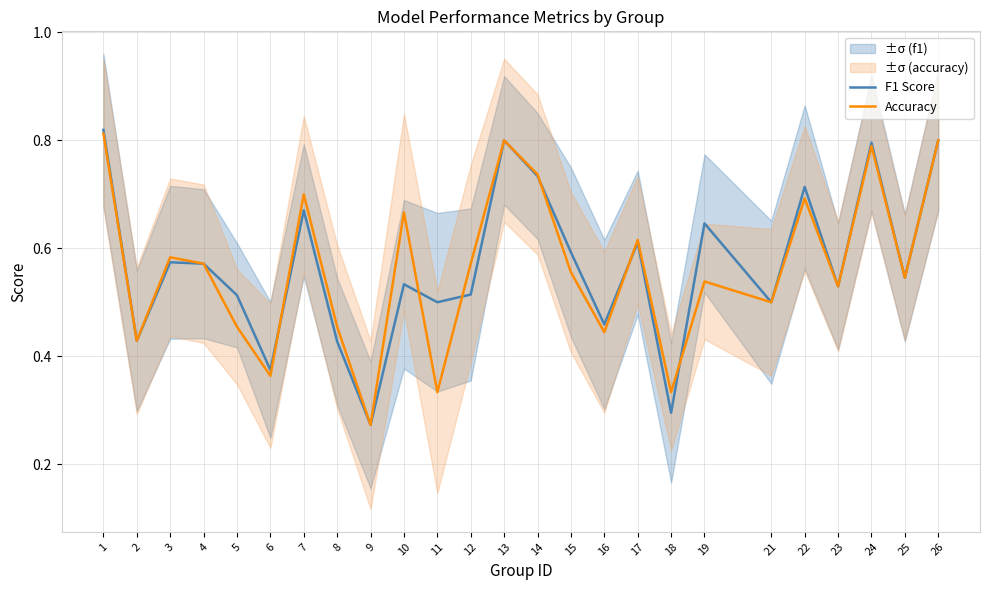

What is the difference between the Accuracy values at 9 and 5?

0.2